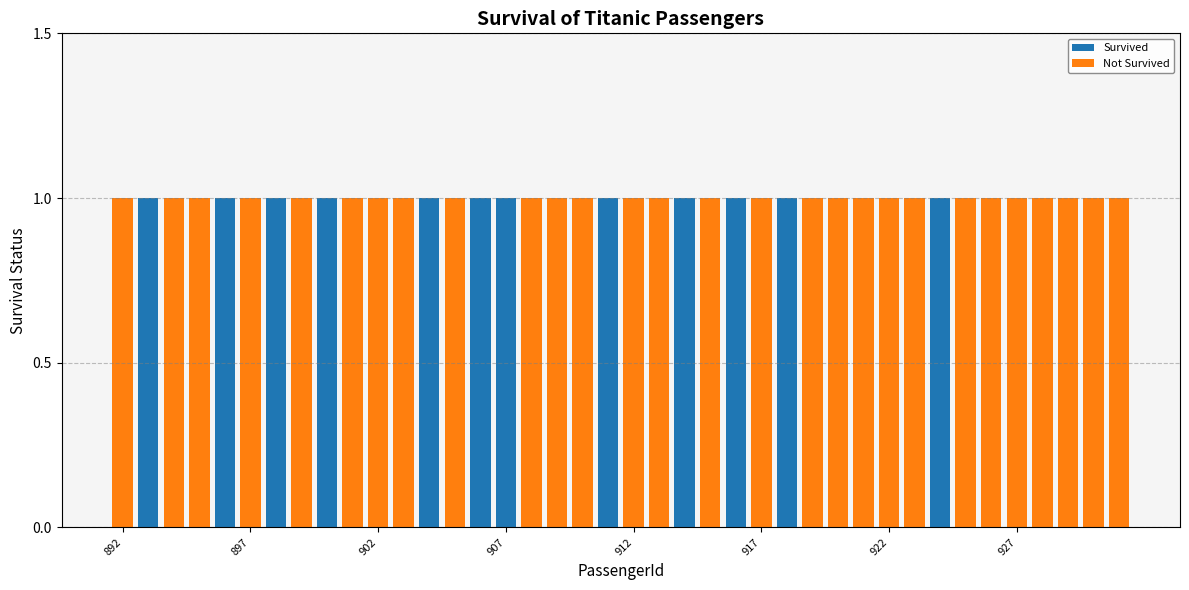

At which category is the sum across all series the highest?

892